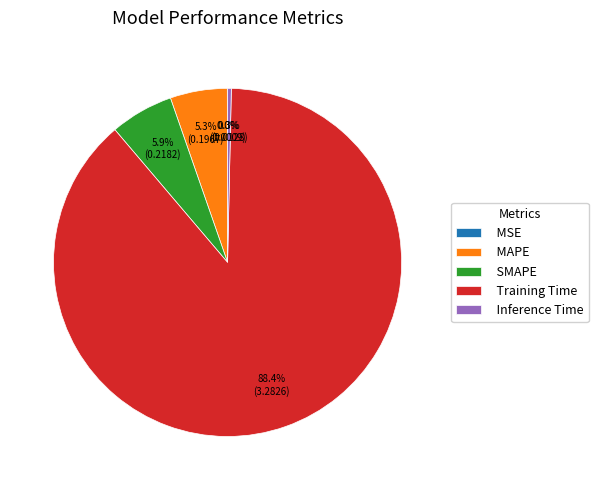

To the nearest percent, what percentage of the pie is Training Time?

88%